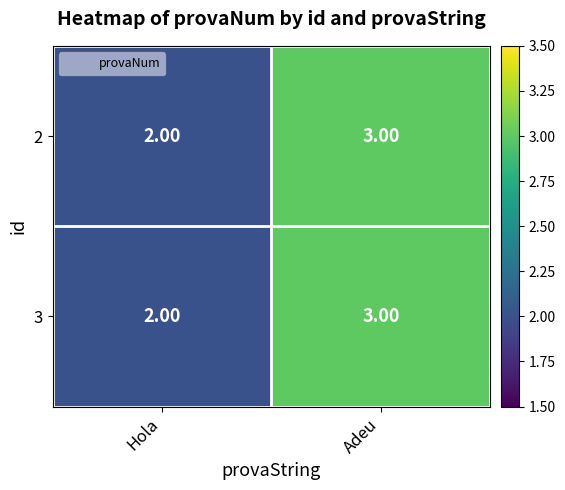

At which label is 2 closest to 2?

Hola